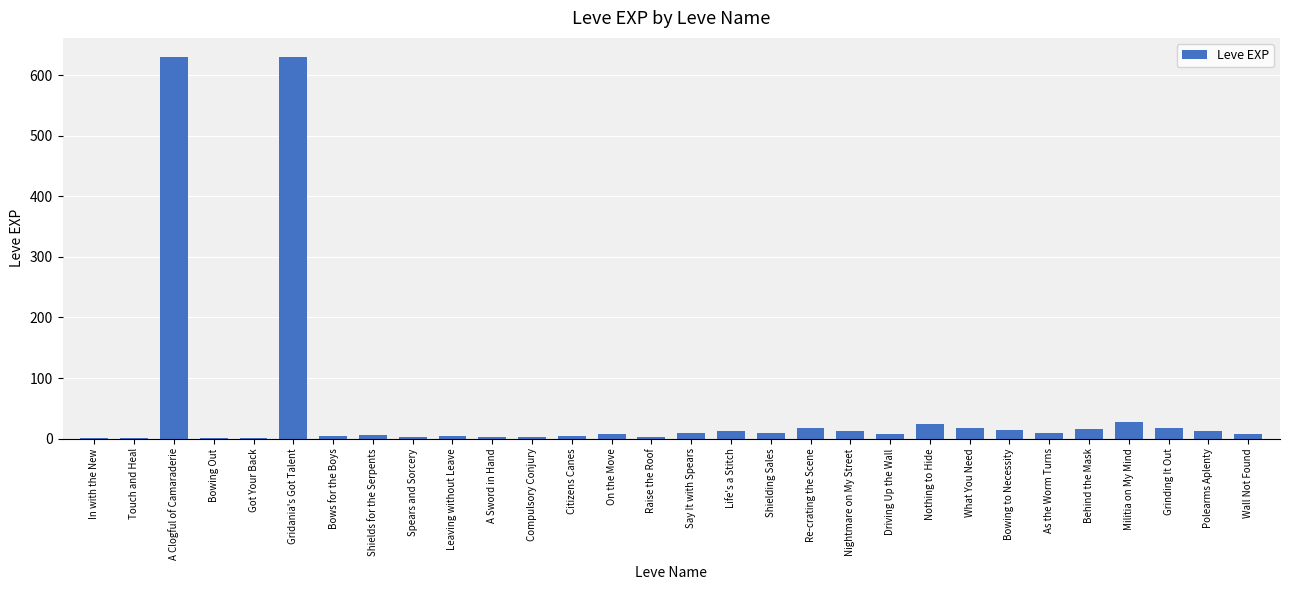

Are the bars horizontal?

No